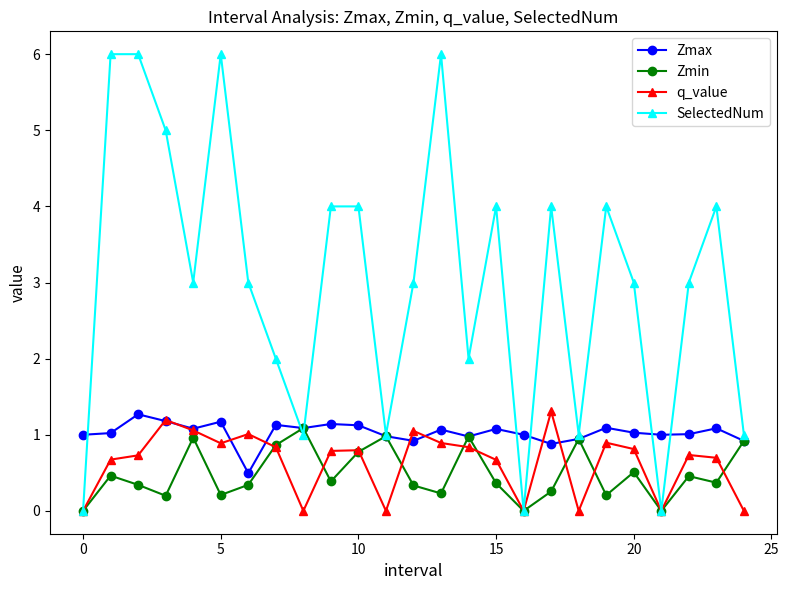

Which series has the largest range (max minus min)?

SelectedNum